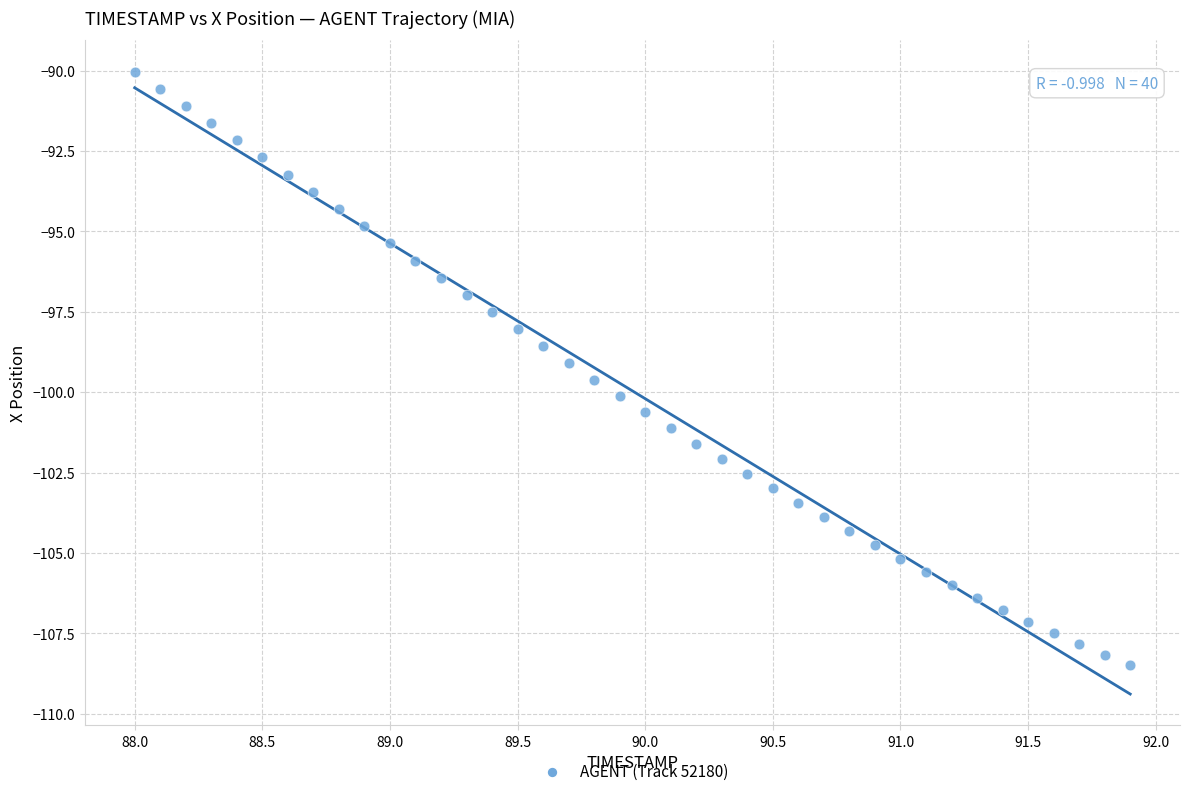

What is the range of X values (max minus min)?

3.9